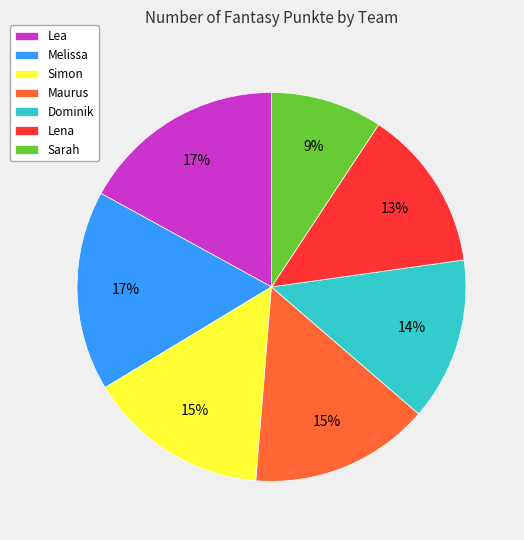

Combined, do Melissa and Lena account for over 50%?

No